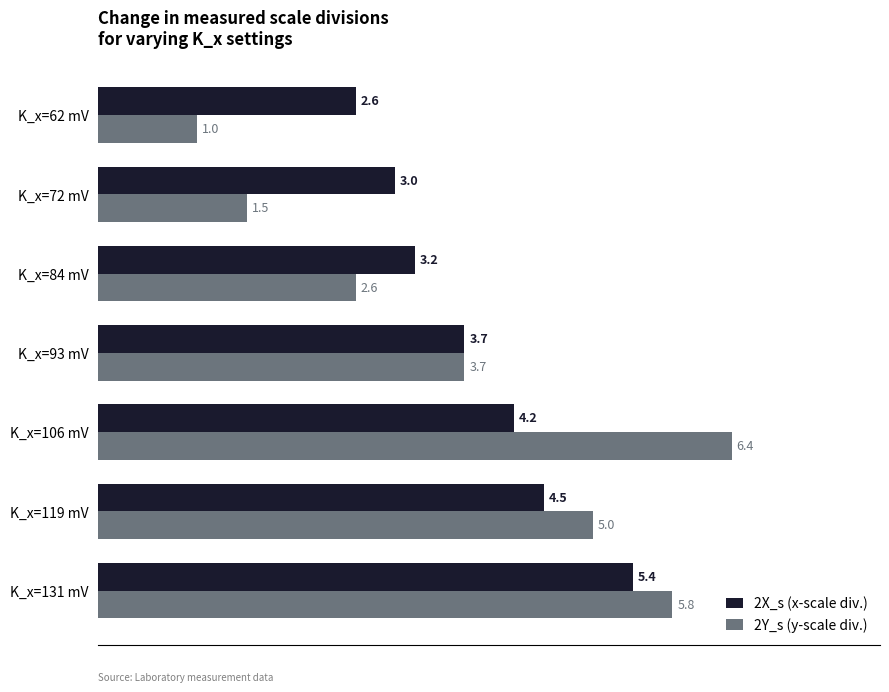

Which category has the lowest value across all series?

K_x=62 mV